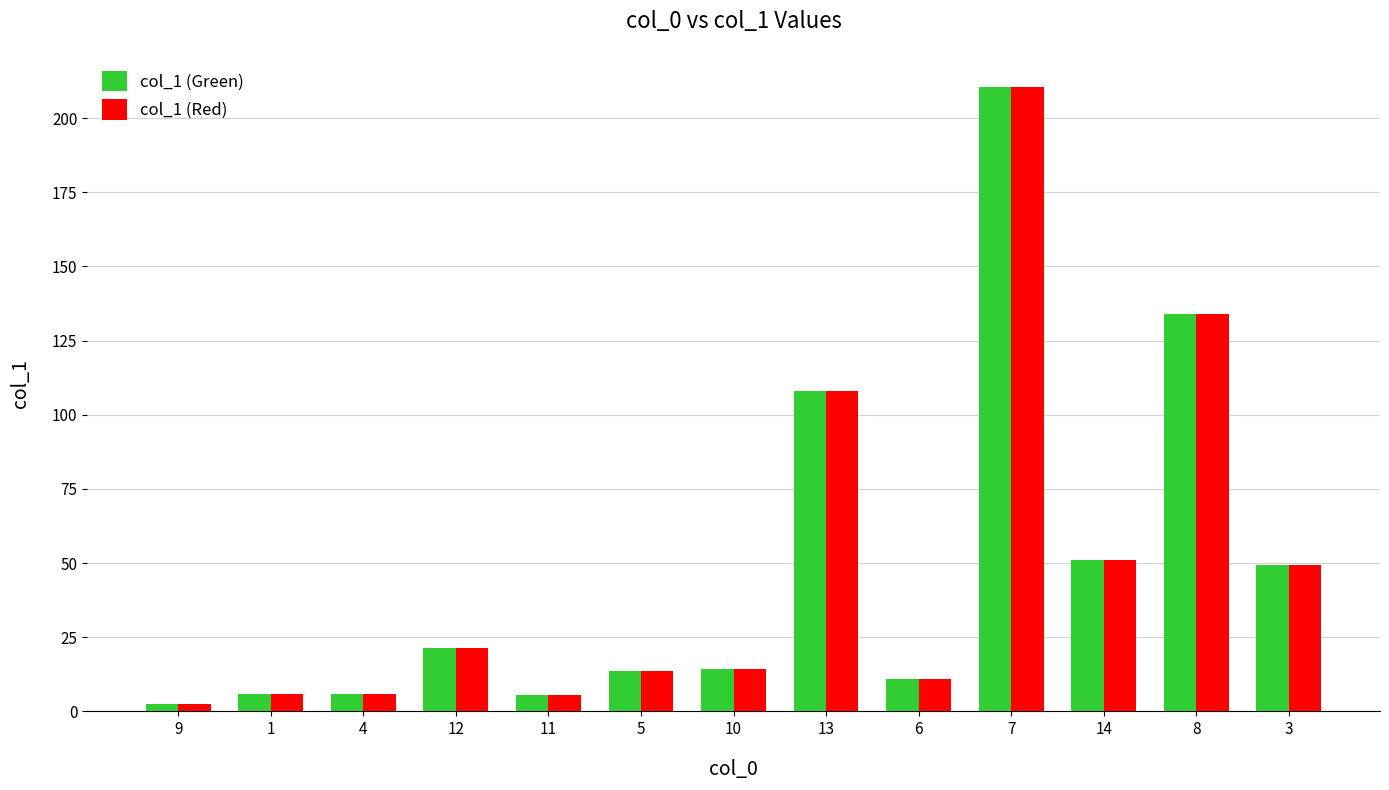

What position from the right is 1?

12